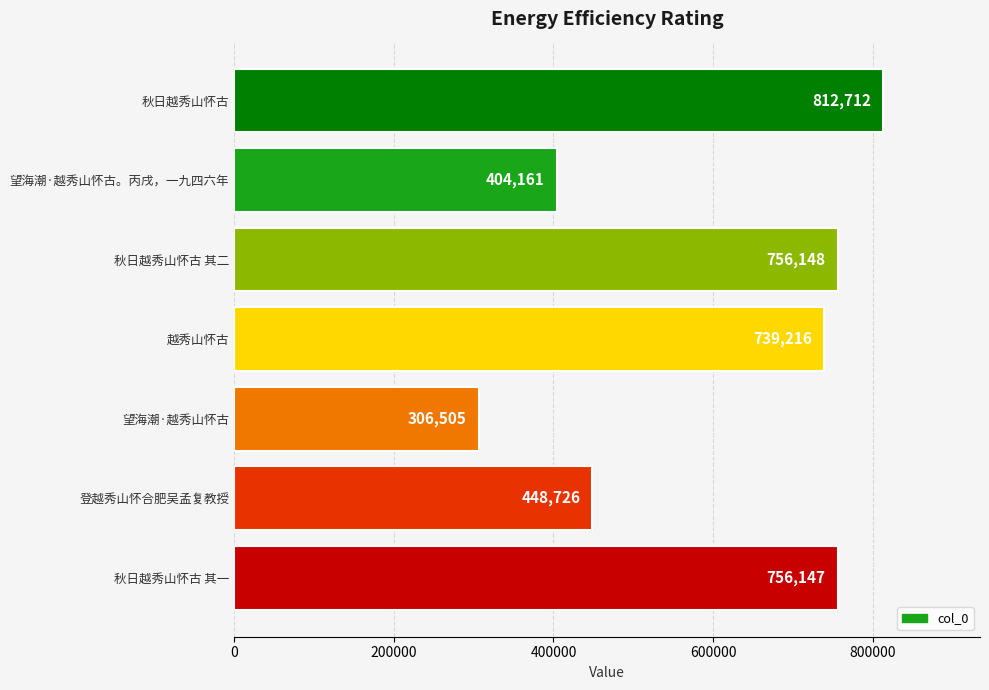

What is the sum of all values?

4223615